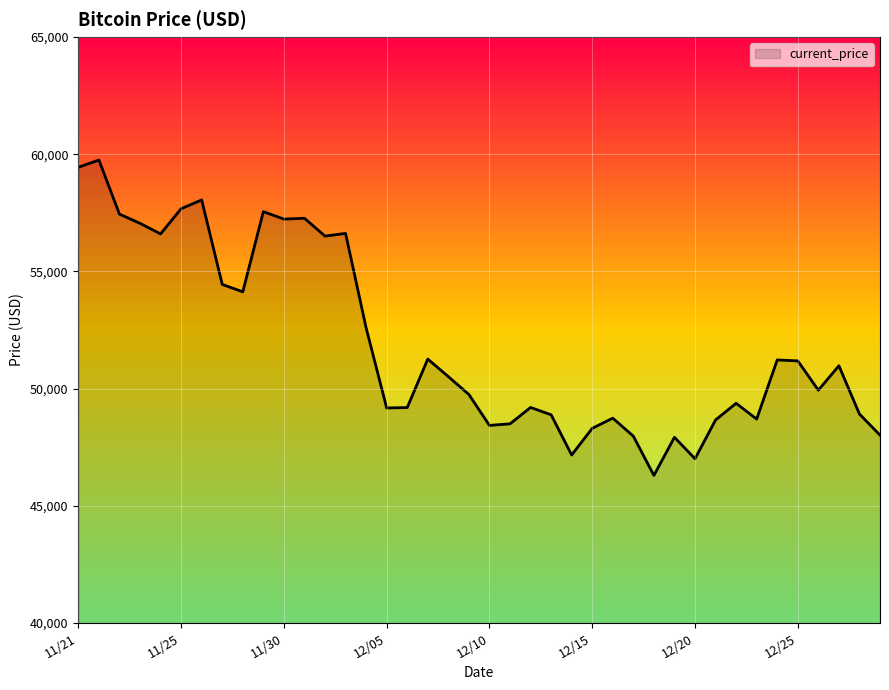

What is the maximum value shown in the chart?

59749